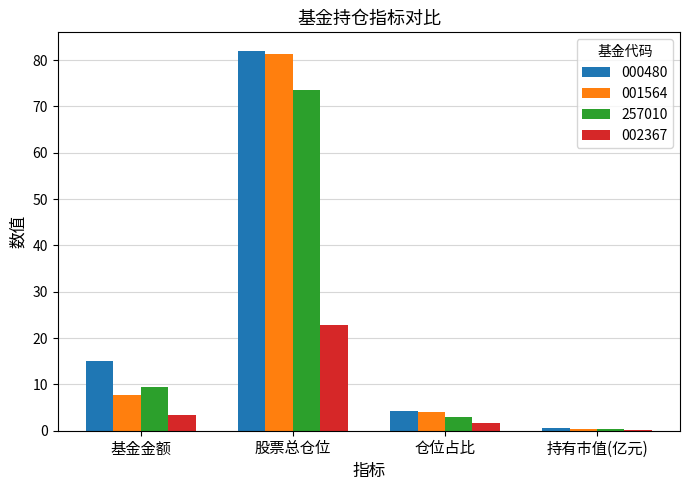

Does the chart contain stacked bars?

No